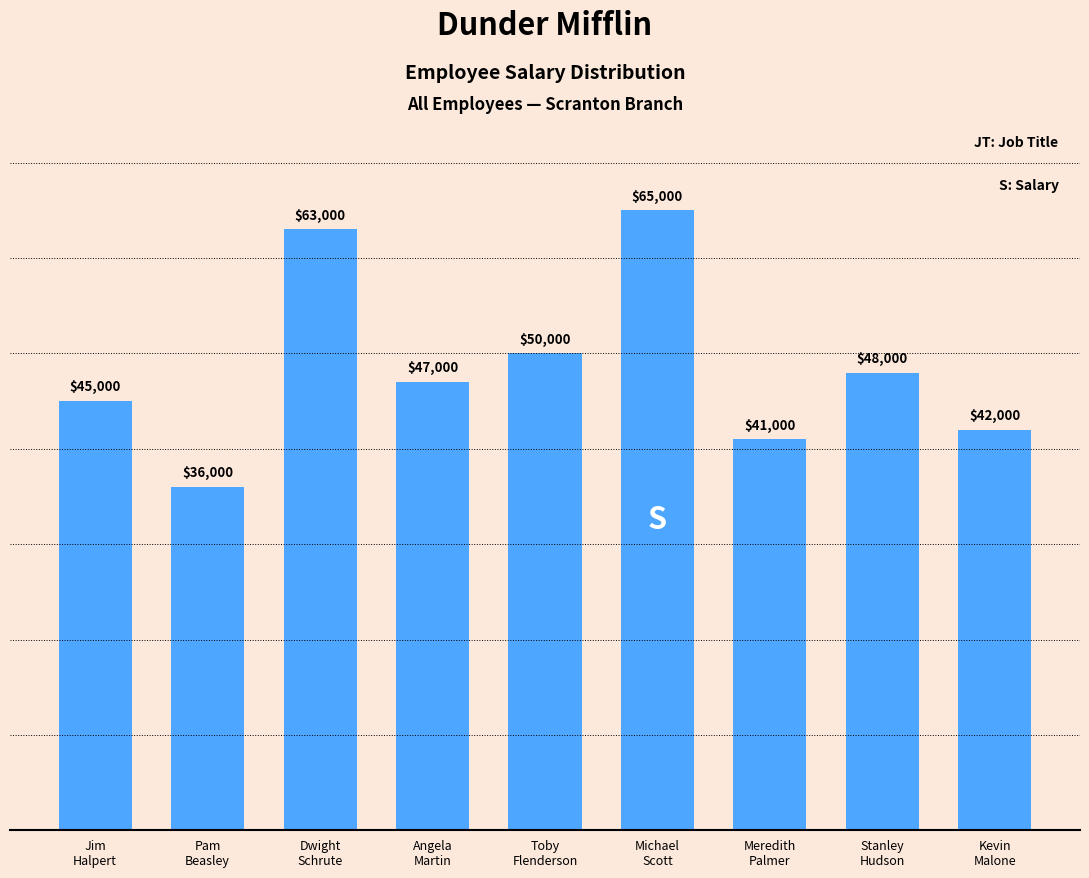

Reading left to right, what are all the values shown in this chart?

45000	36000	63000	47000	50000	65000	41000	48000	42000